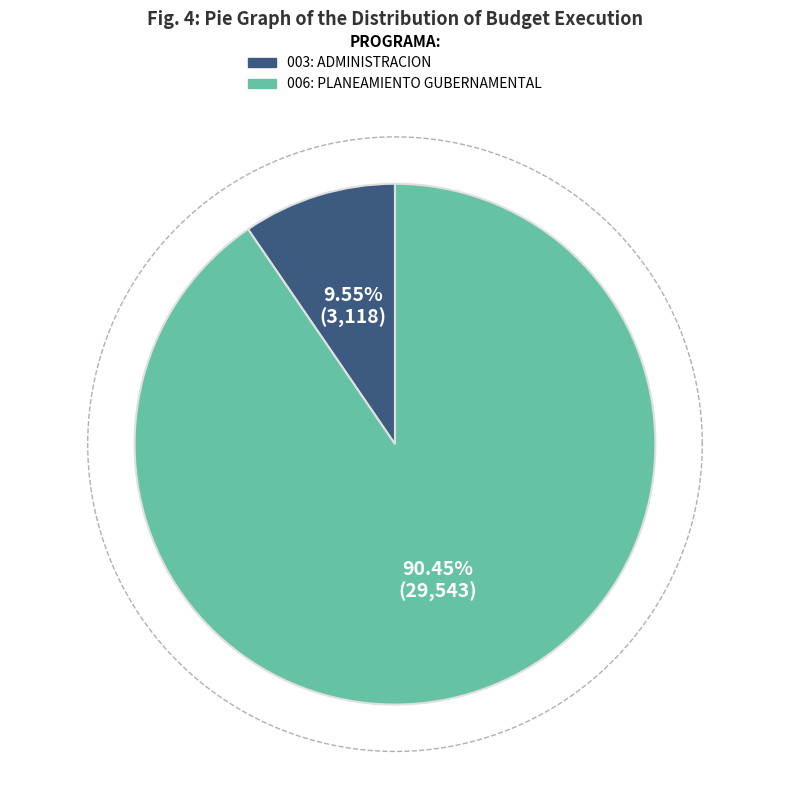

How many segments does this pie chart have?

2